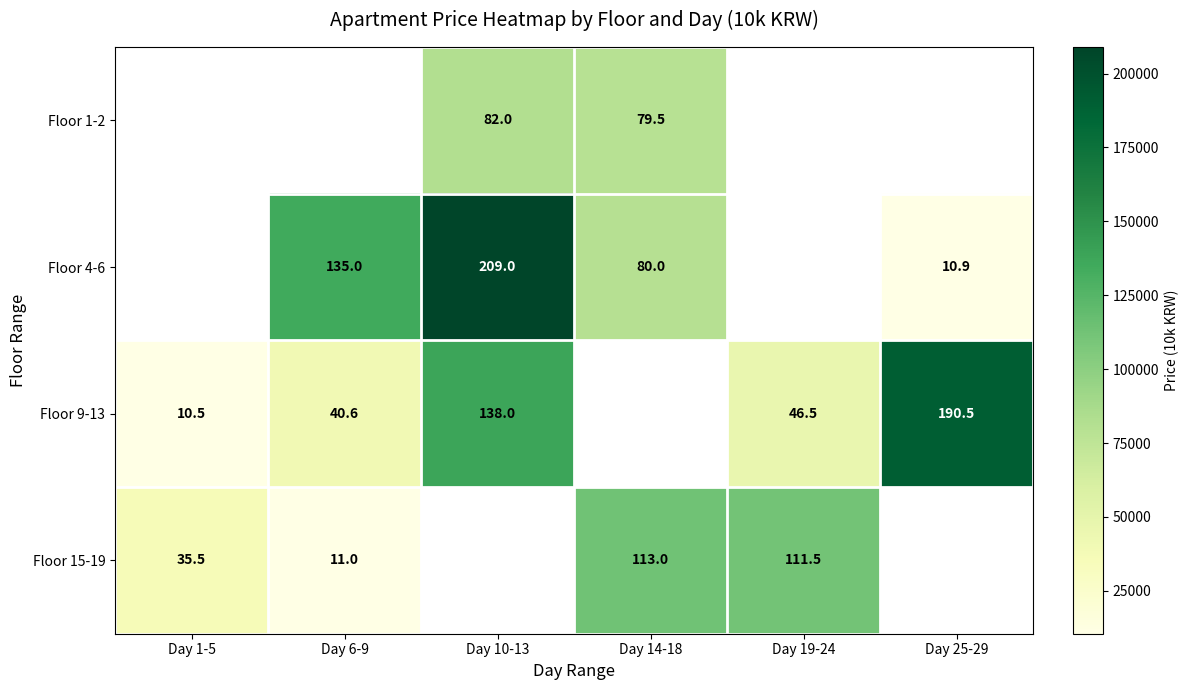

How many values in Floor 9-13 are above zero?

5